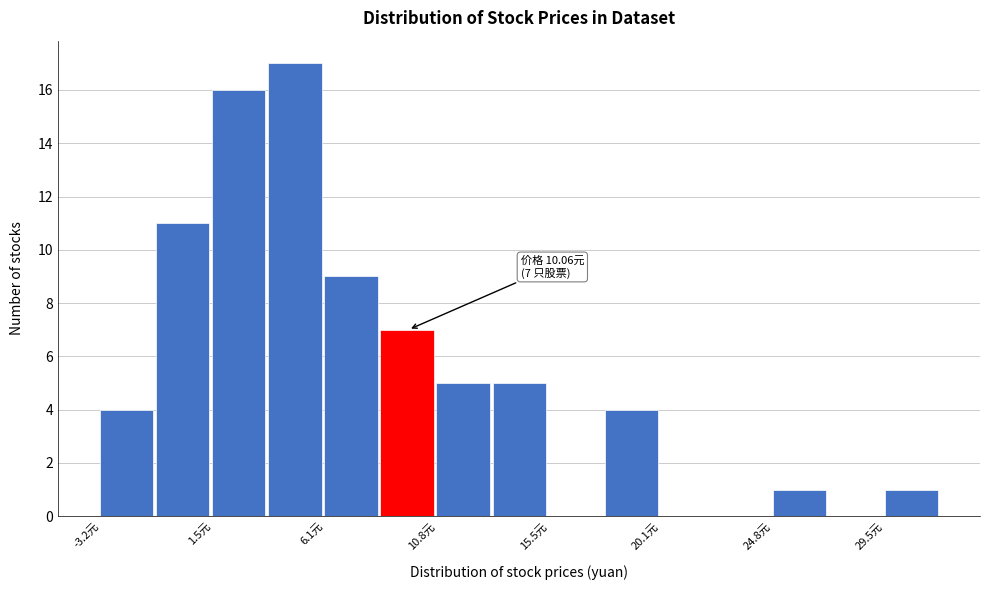

Over which range of the x-axis is the bar tallest?

4.0 to 6.0